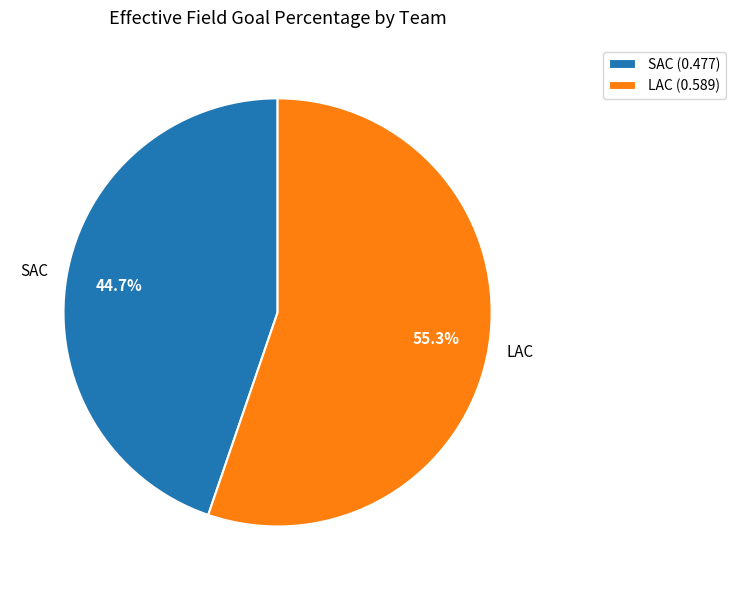

Which has a higher value, LAC or SAC?

LAC